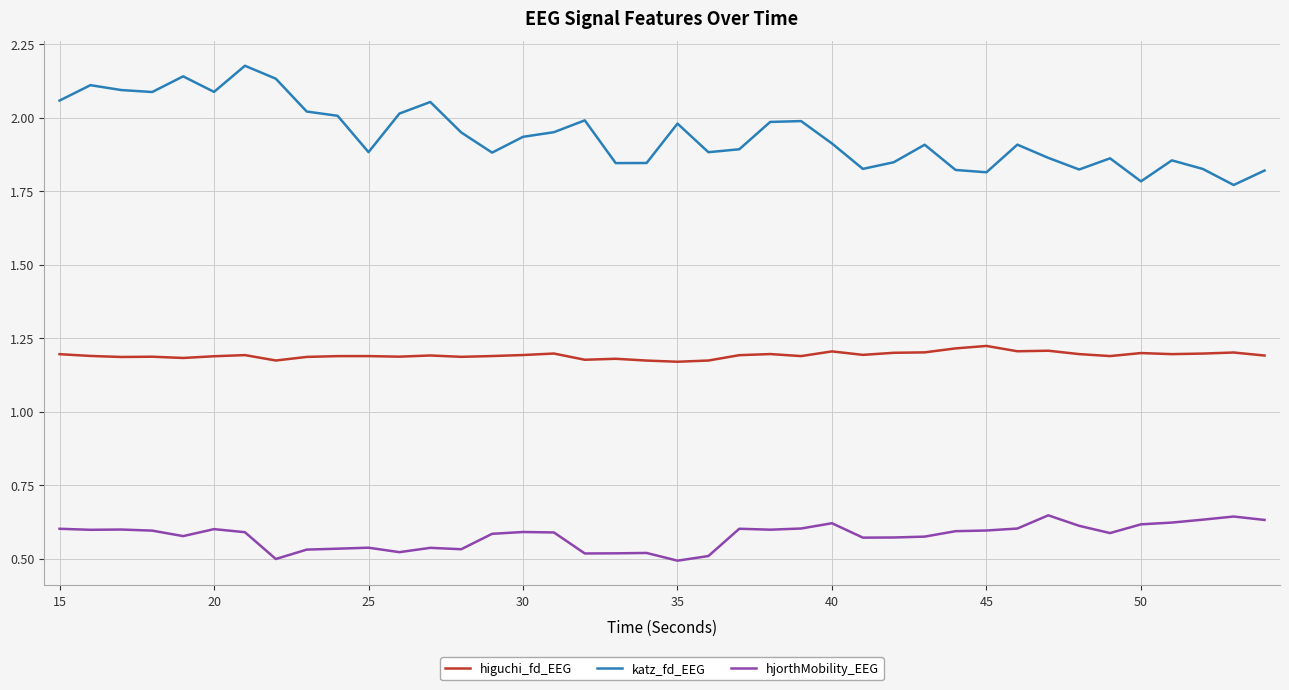

True or false: katz_fd_EEG and higuchi_fd_EEG cross at least once.

False